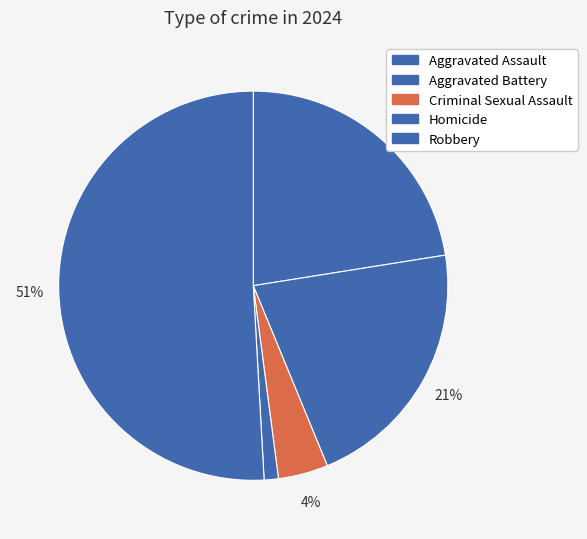

Does Criminal Sexual Assault account for over 50% of the chart?

No